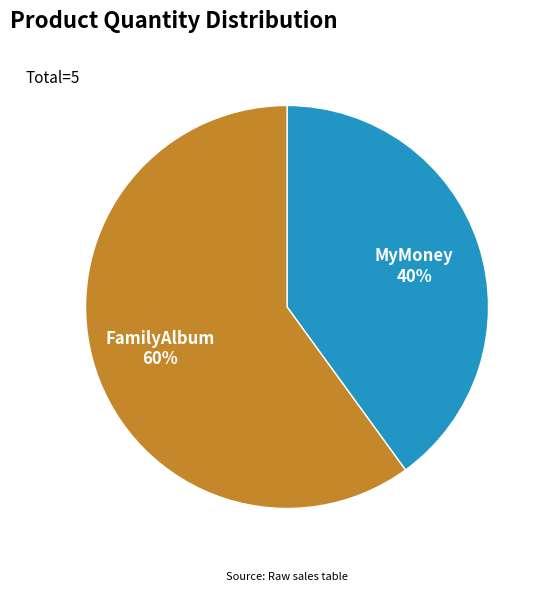

What is the smallest slice in the pie chart?

MyMoney